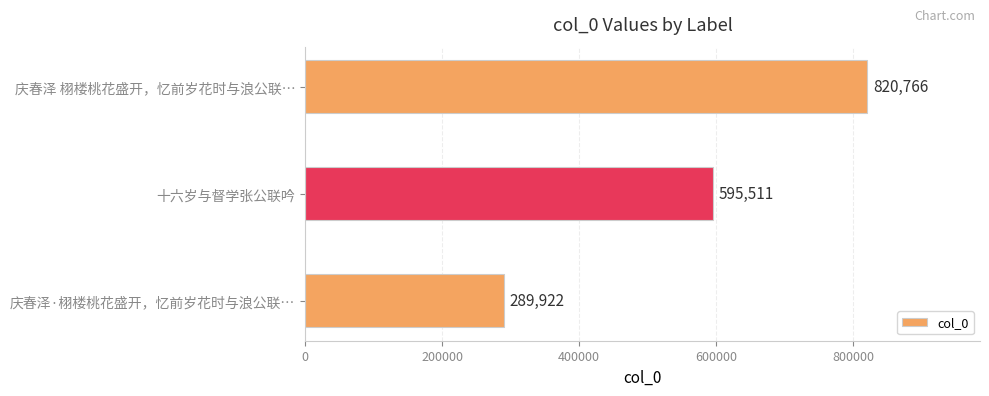

How many bars are there in total?

3